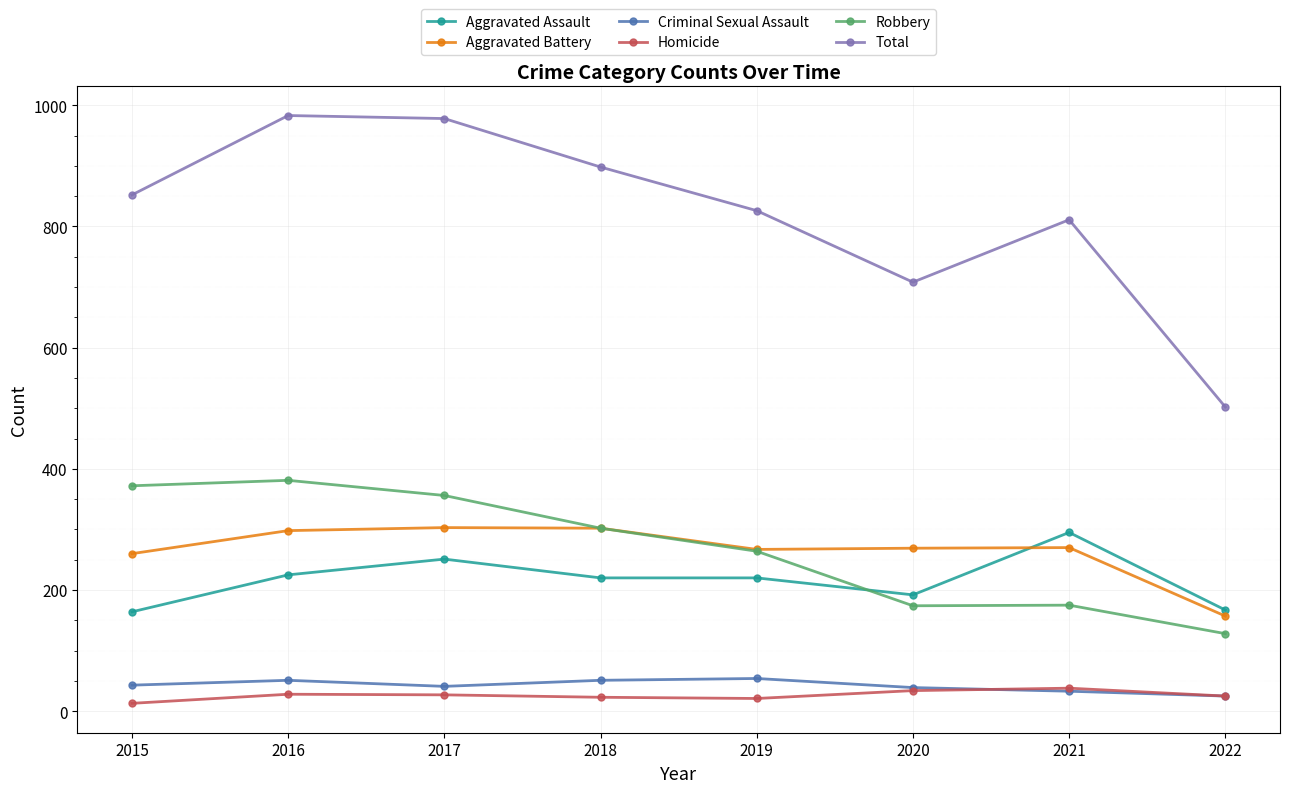

True or false: Aggravated Battery and Aggravated Assault intersect in this chart.

True